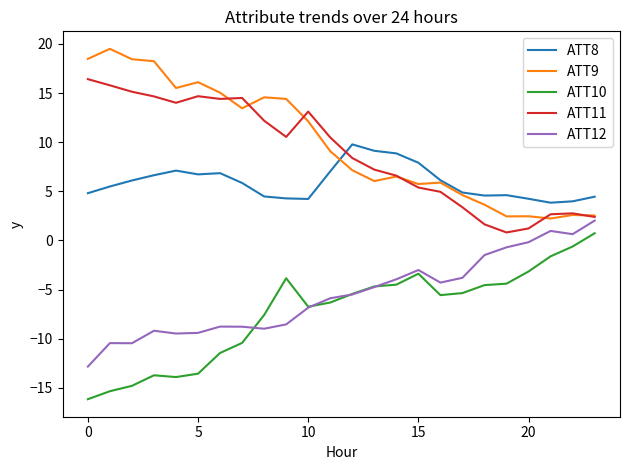

True or false: ATT9 and ATT10 intersect in this chart.

False